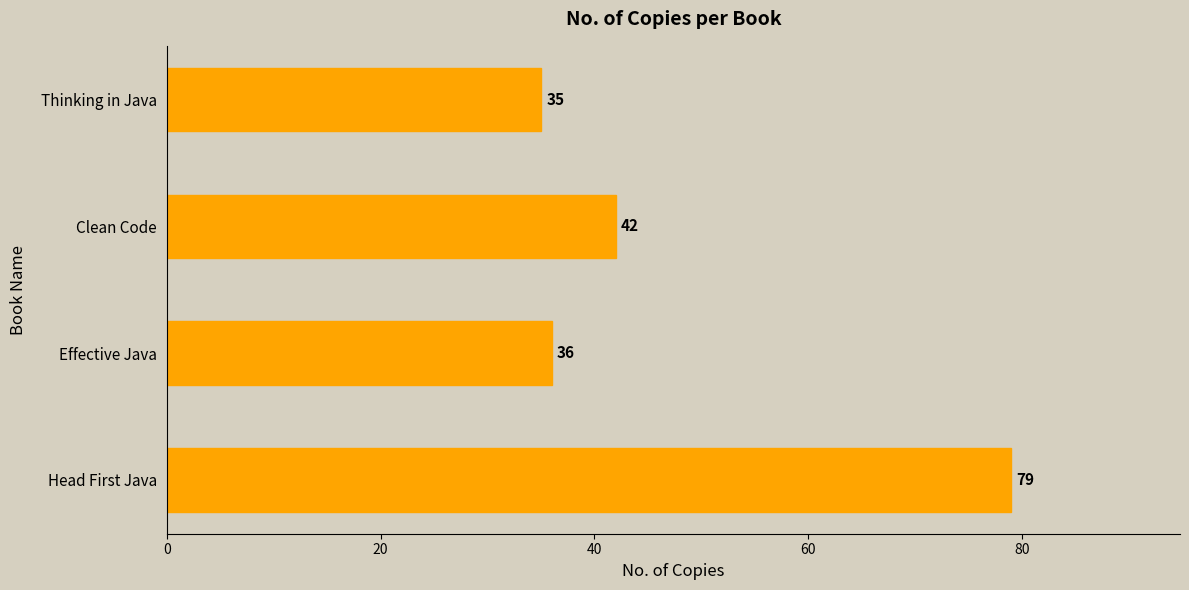

At which category does the chart reach its minimum across all series?

Thinking in Java